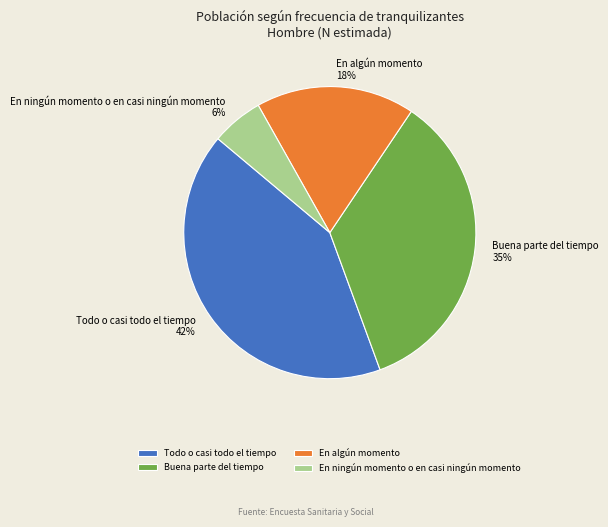

To the nearest percent, what is the difference between the largest and smallest slice percentages?

36%